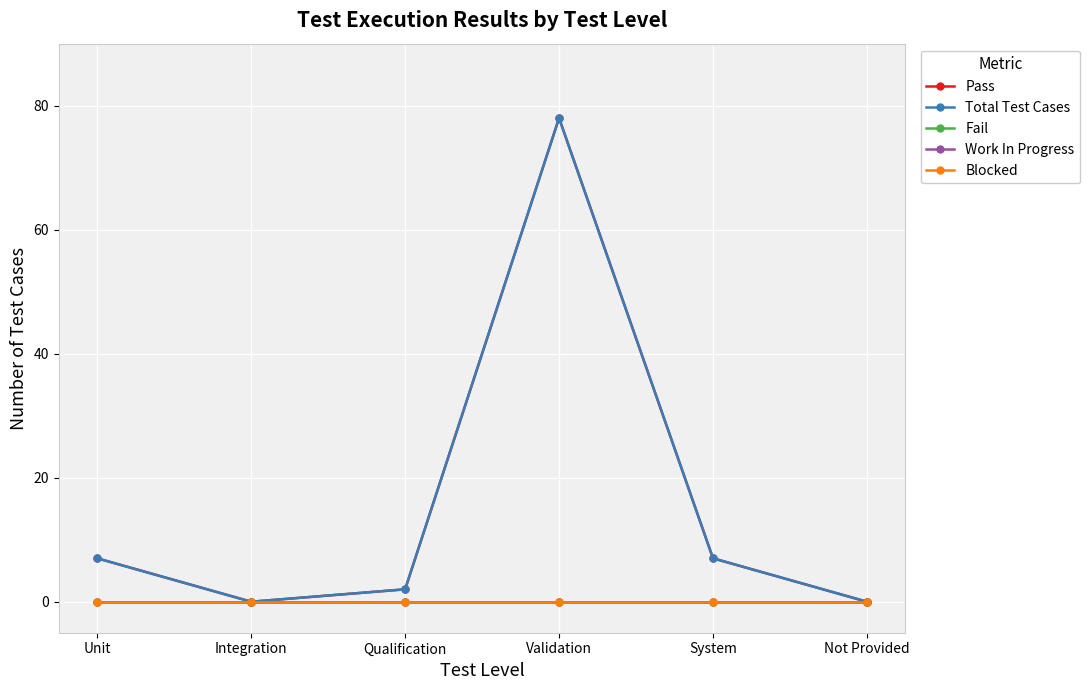

At which category does Pass reach its first local valley?

Integration